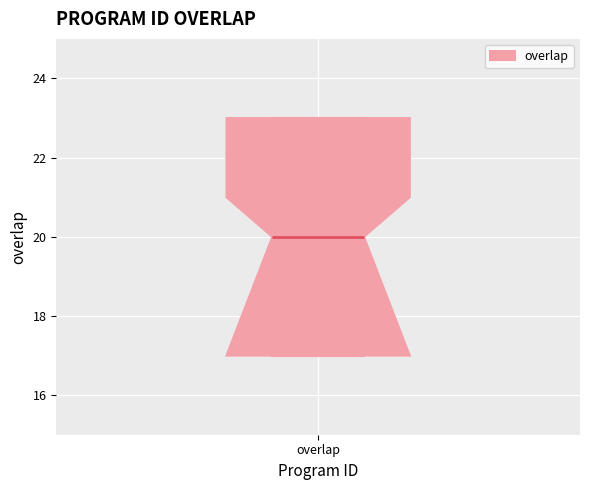

Transcribe this box plot: give where the median line is, the range the box spans, and where the two whiskers end, as read against the y-axis. The values are not printed on the chart, so give them approximately, as read against the axis.

median 20, box 17 to 23, whiskers 17 to 23